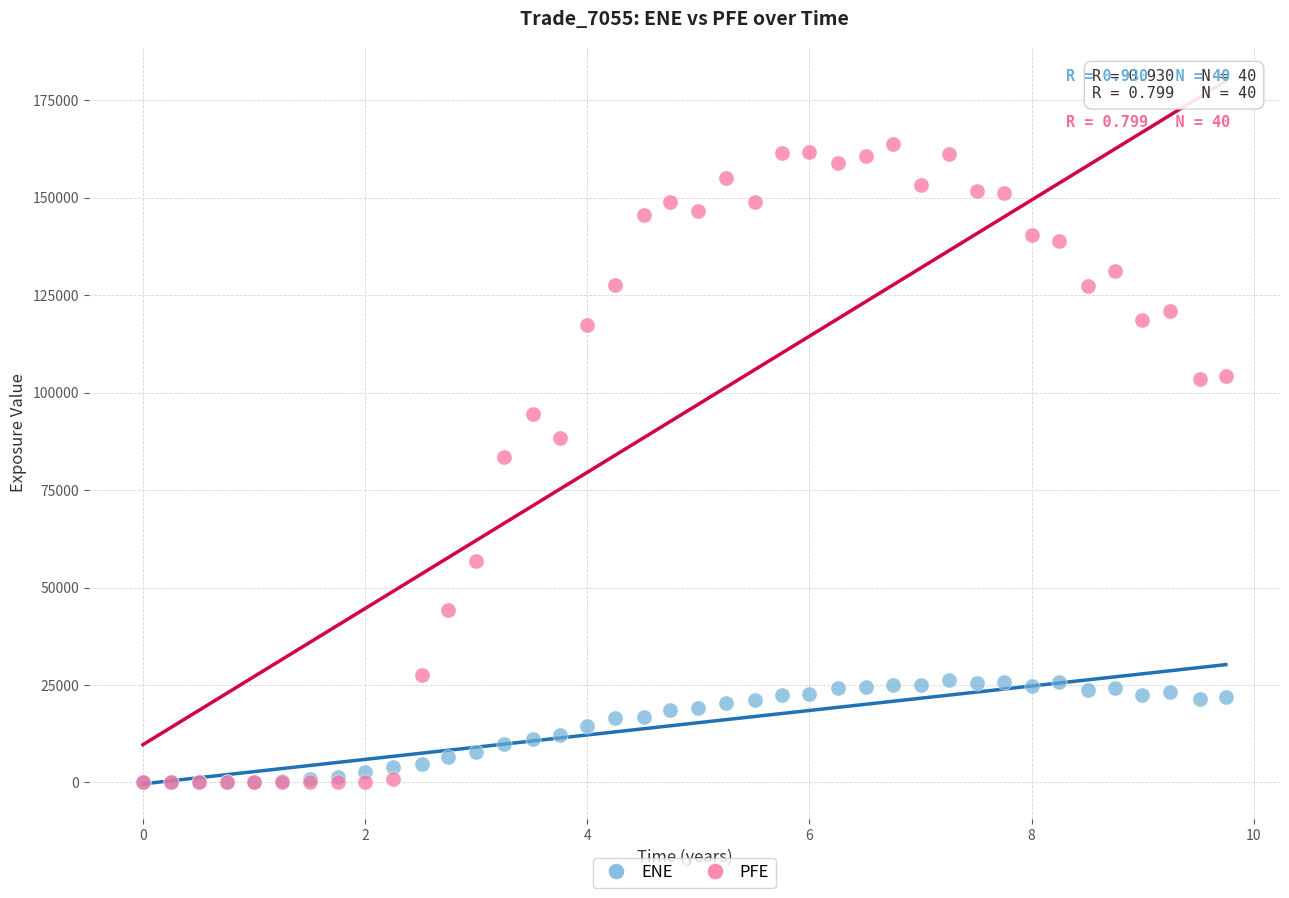

What are all the series names shown in the legend?

ENE, PFE